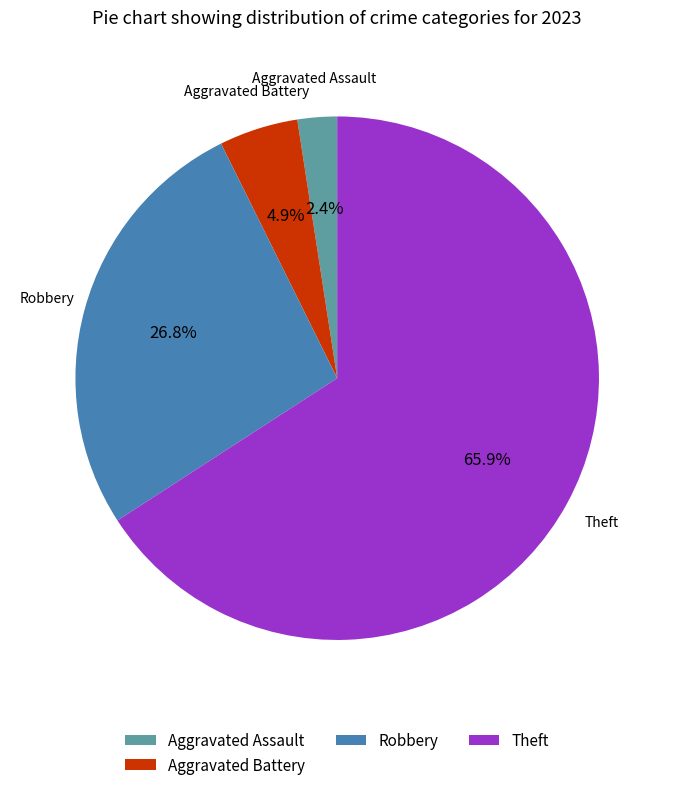

To the nearest percent, what is the average slice percentage?

25%